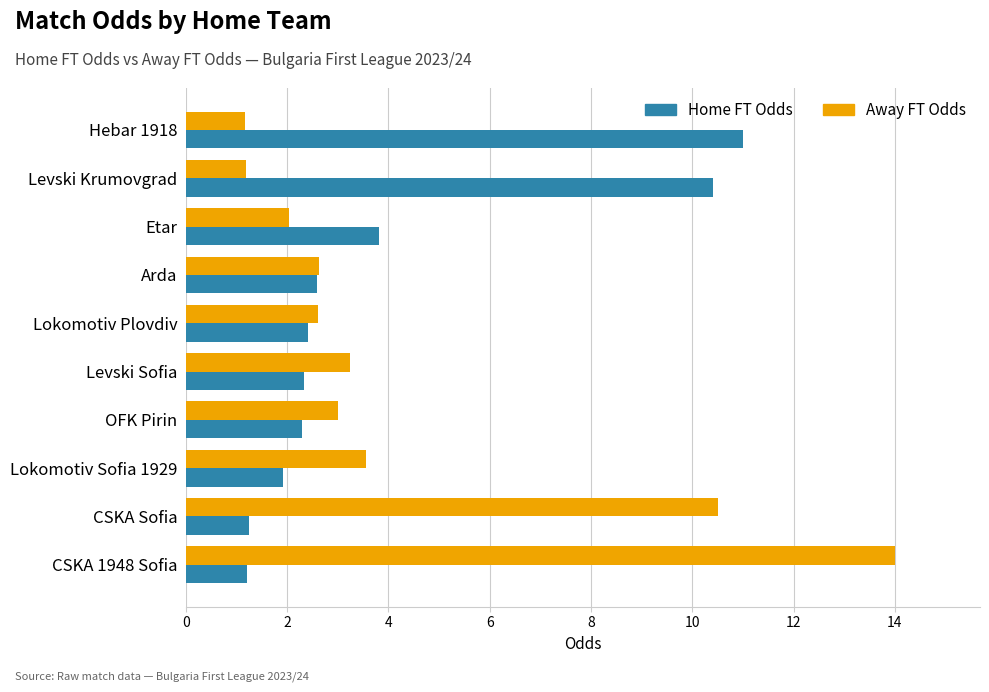

Rank the series by their maximum value, from highest to lowest.

Away FT Odds, Home FT Odds